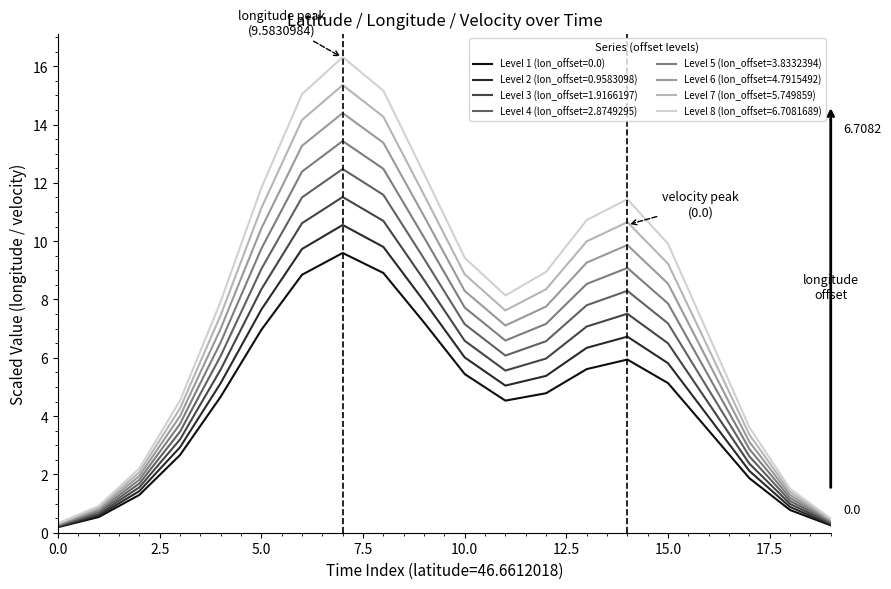

Is this an area chart (filled region under the line)?

No